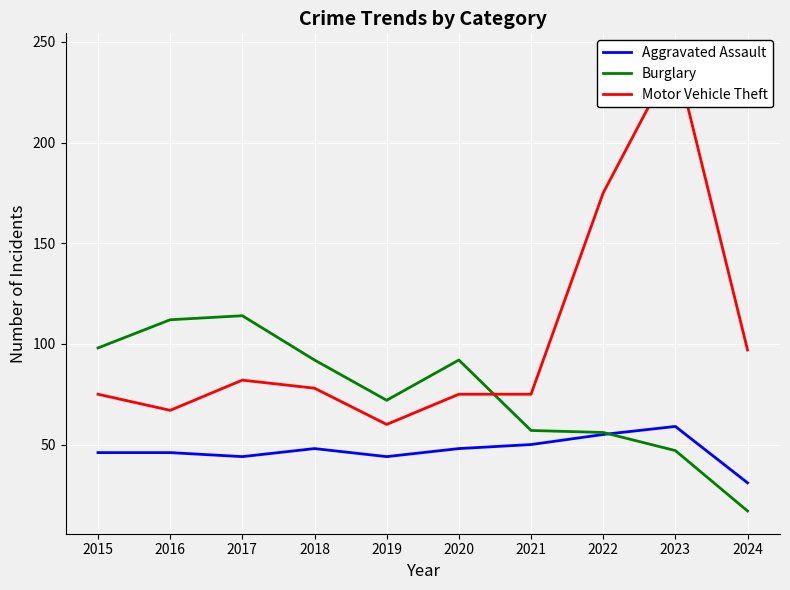

Where is Motor Vehicle Theft nearest to the value 151?

2022